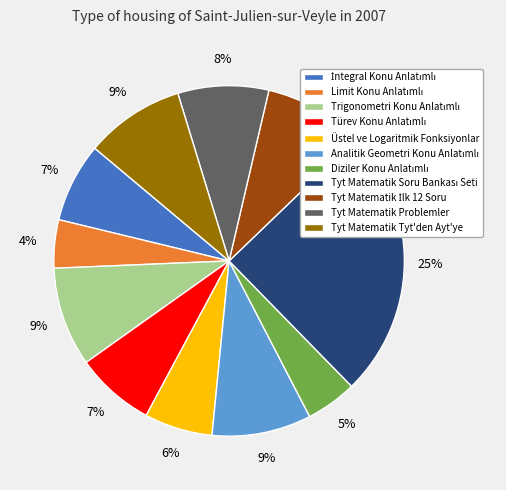

Is it true that Tyt Matematik Tyt'den Ayt'ye is 3% of the pie?

False